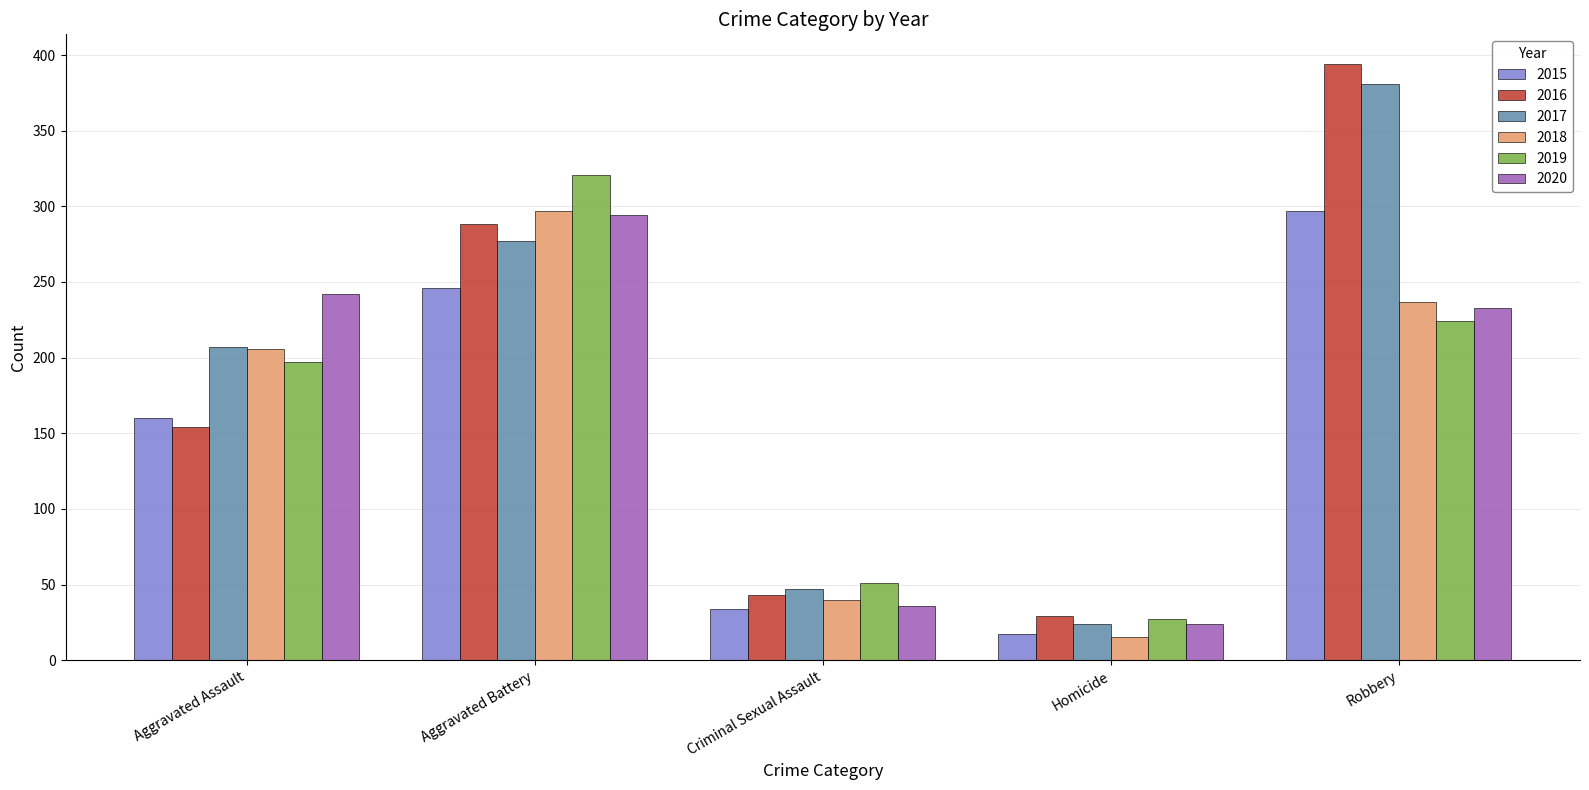

What is the difference between the maximum and minimum values in the 2019 series?

294